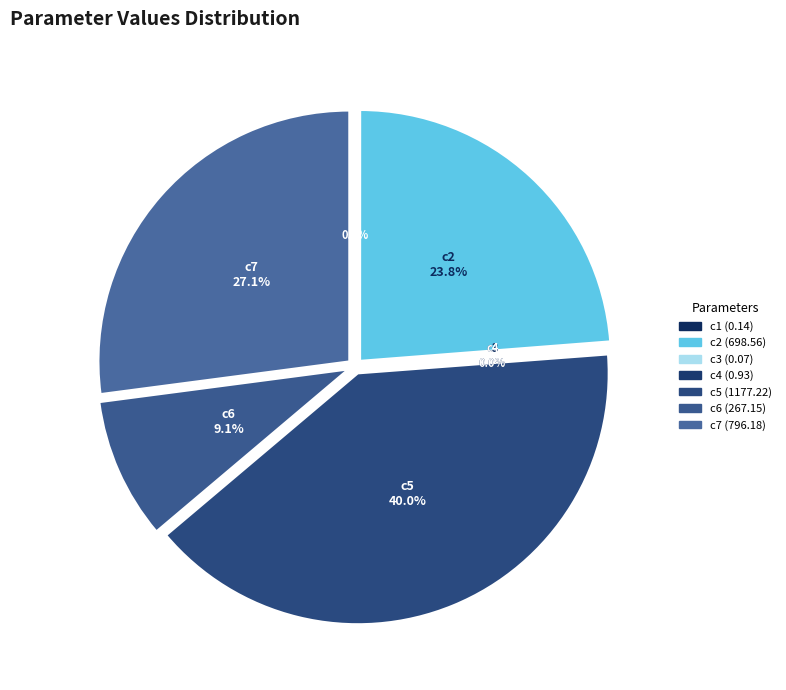

Is there any slice that represents more than half of the pie?

No